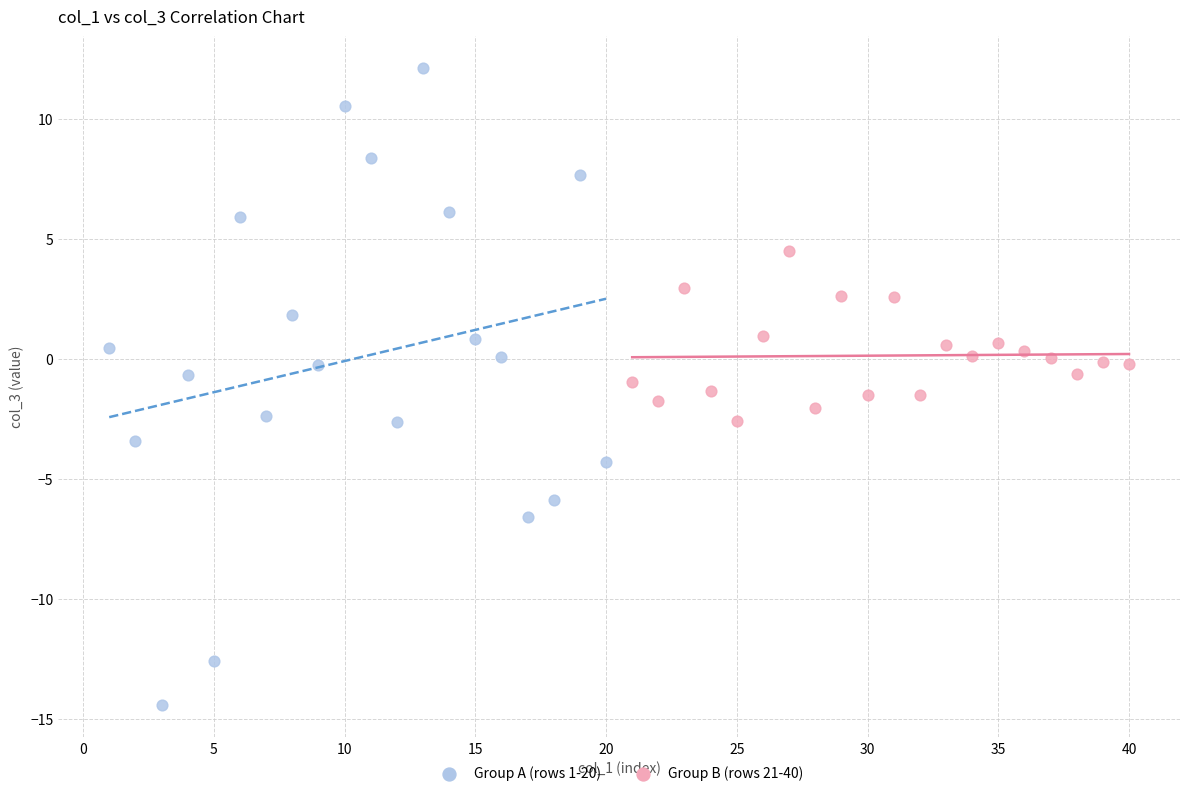

Which series reaches the minimum Y coordinate?

Group A (rows 1-20)